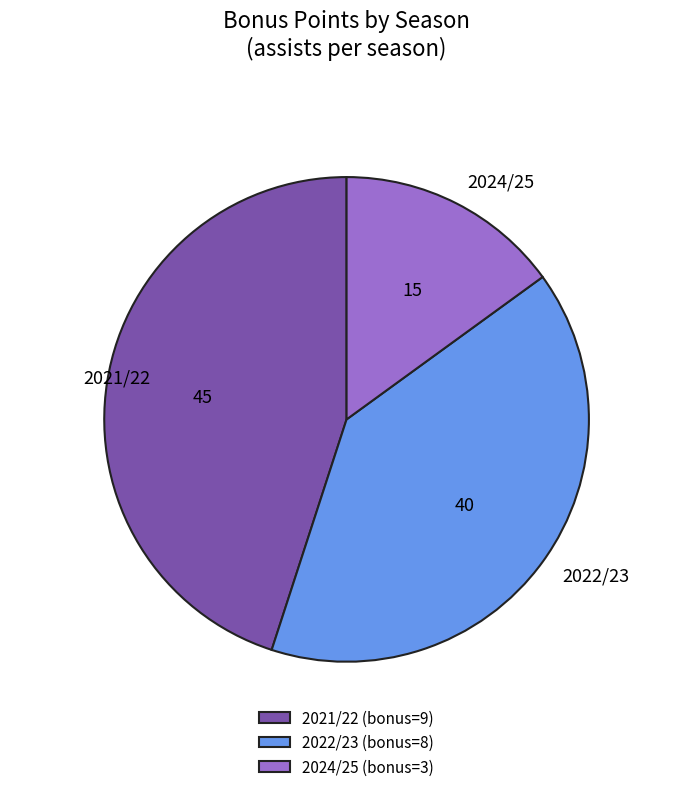

What is the ratio of the value at 2024/25 to the value at 2021/22?

0.3